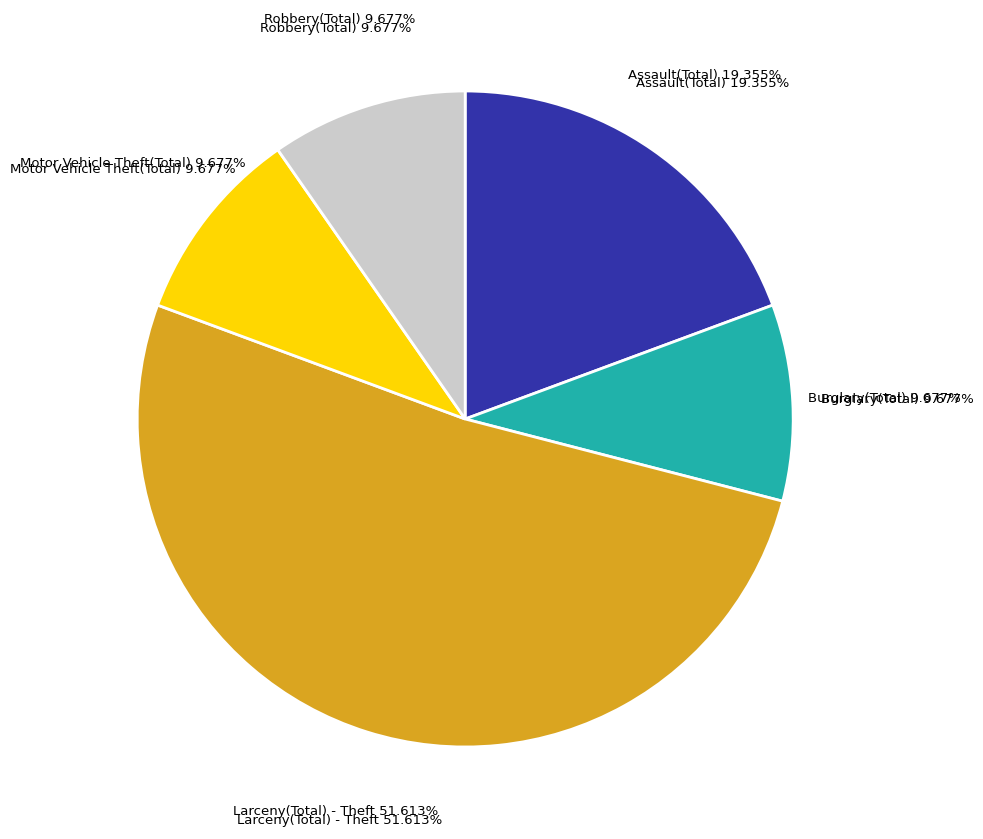

True or false: Robbery(Total) accounts for 2% of the total.

False